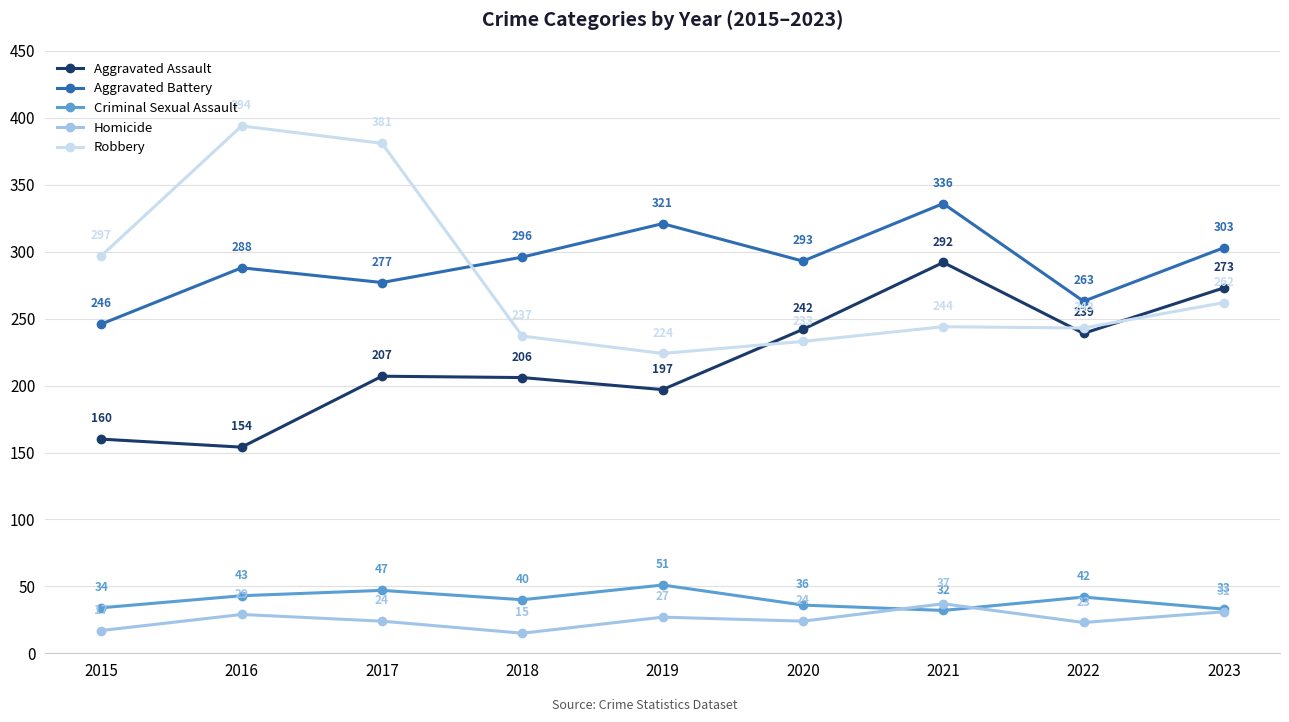

At which category does the chart reach its minimum across all series?

2018